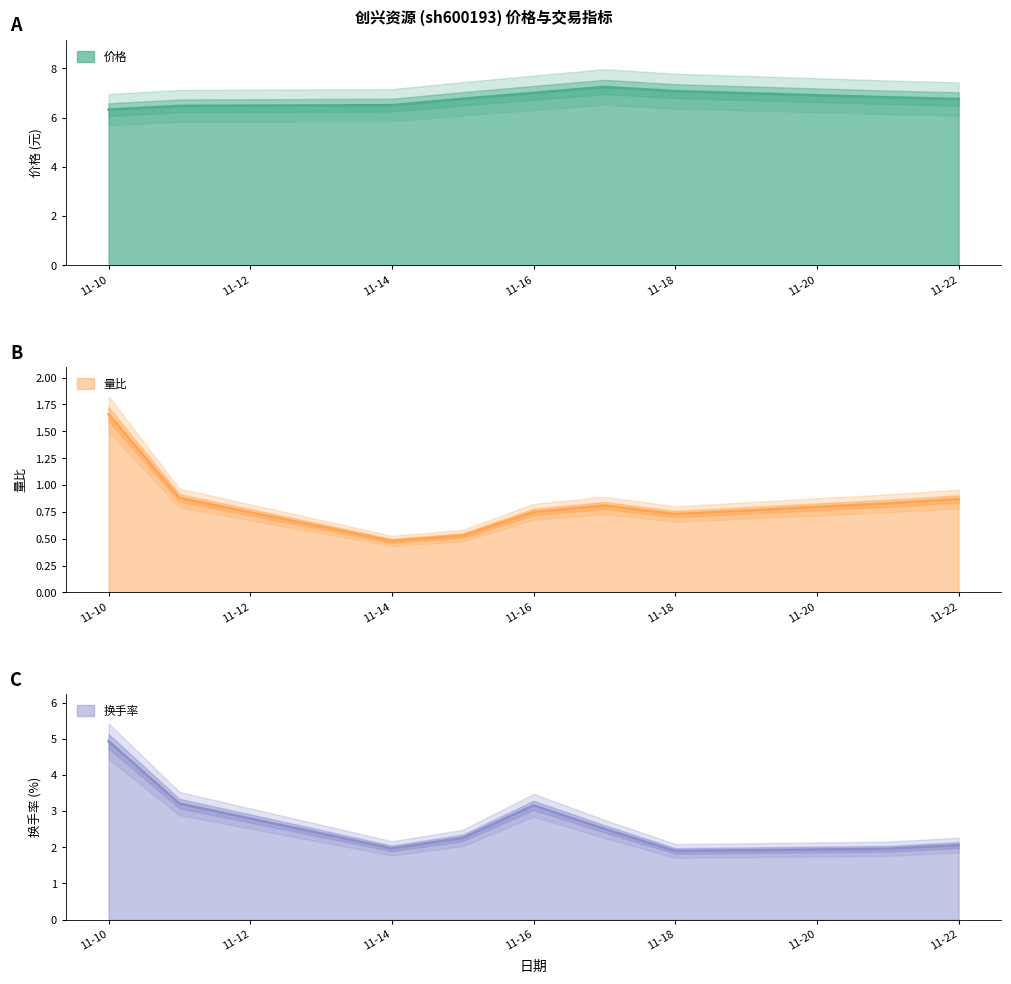

Where is 价格 nearest to the value 6?

11-10